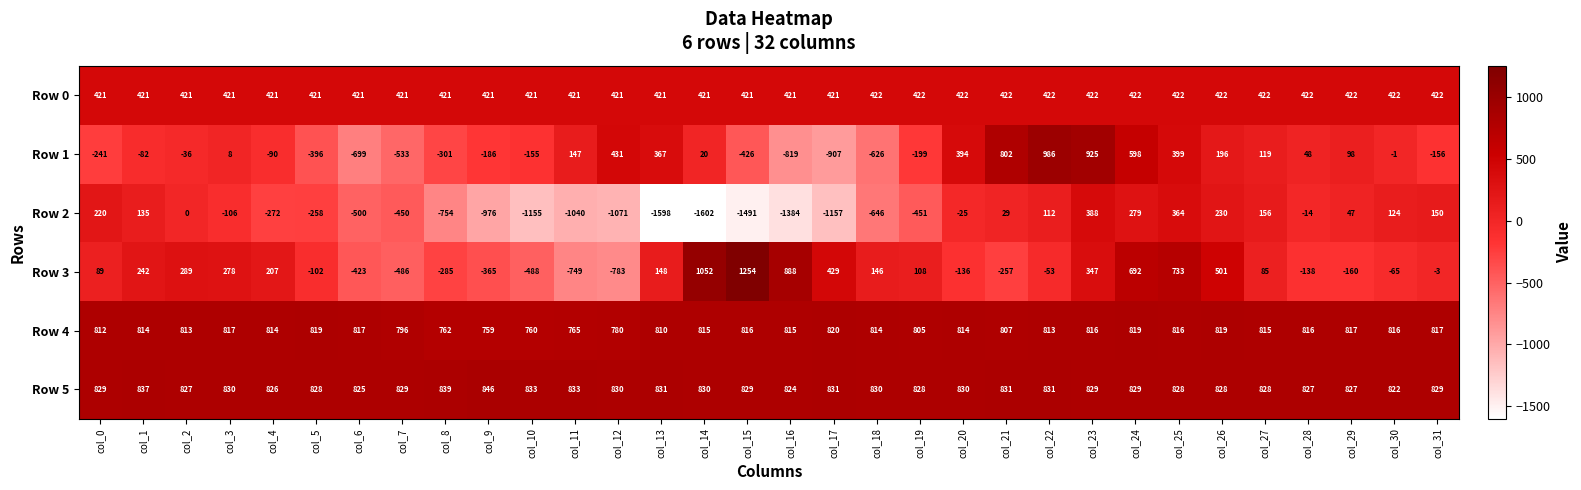

At which label does Row 2 first exceed -106?

col_0